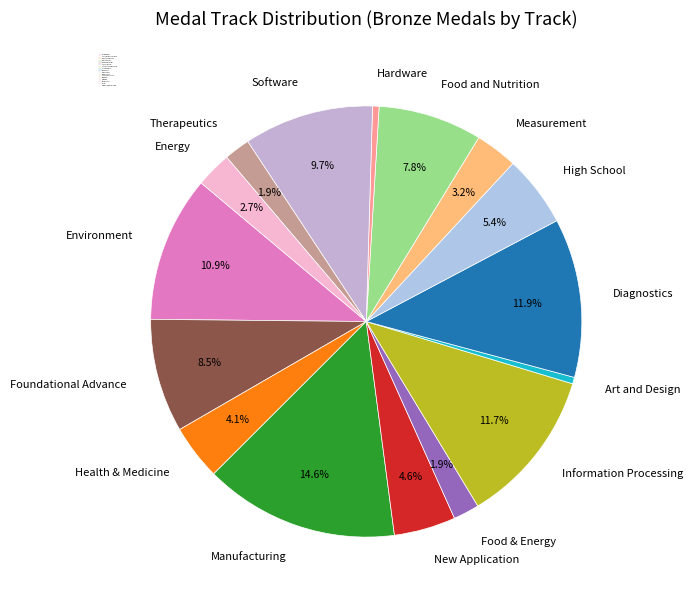

To the nearest percent, what is the difference between the largest and smallest slice percentages?

14%